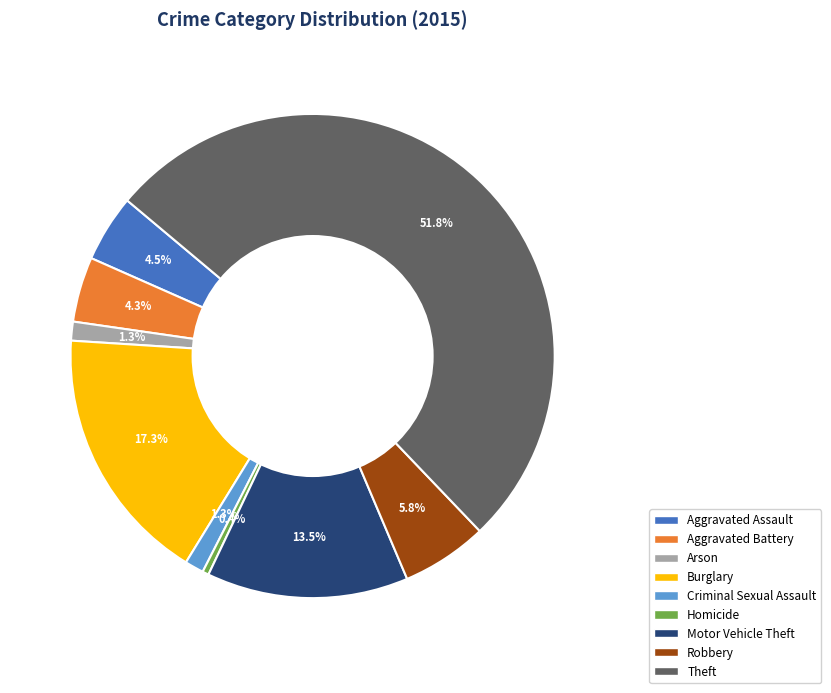

To the nearest percent, what is the difference between the Robbery and Aggravated Battery slice percentages?

1%